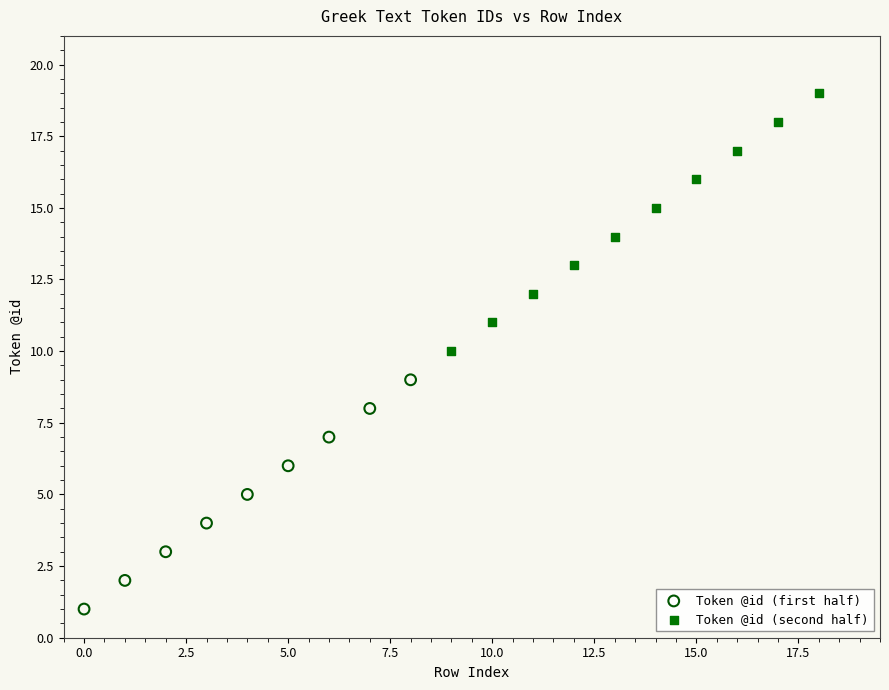

Which series contains the lowest Y value?

Token @id (first half)